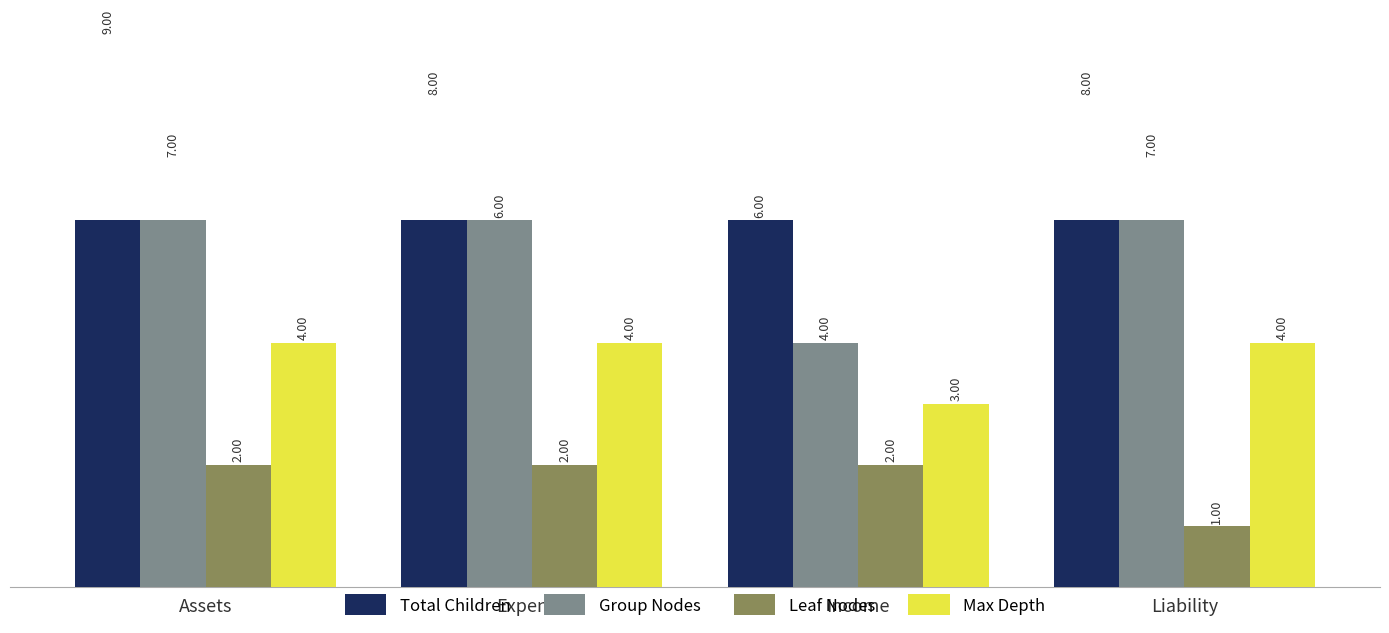

Count the number of categories in the chart.

4